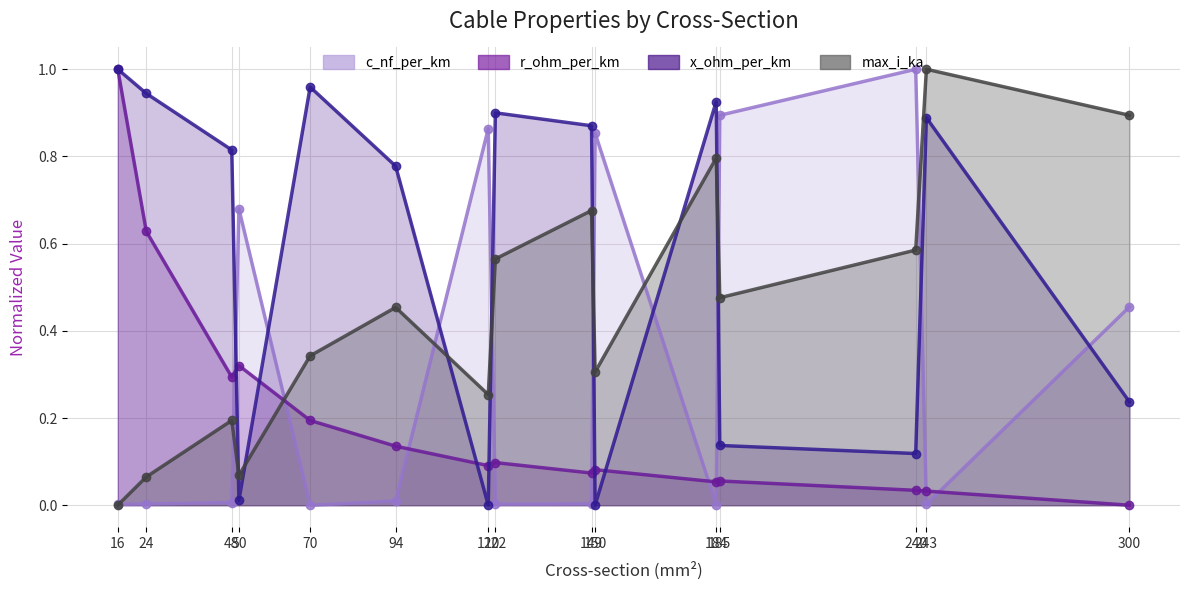

What is the difference between the maximum and second lowest values in the c_nf_per_km series?

1.0